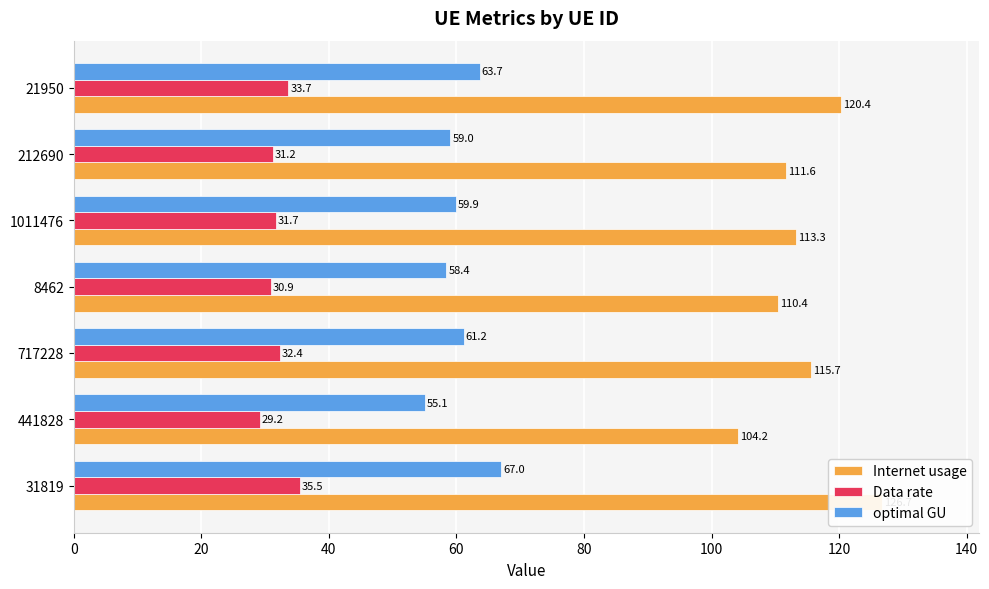

What are all the series names shown in the legend?

Internet usage, Data rate, optimal GU